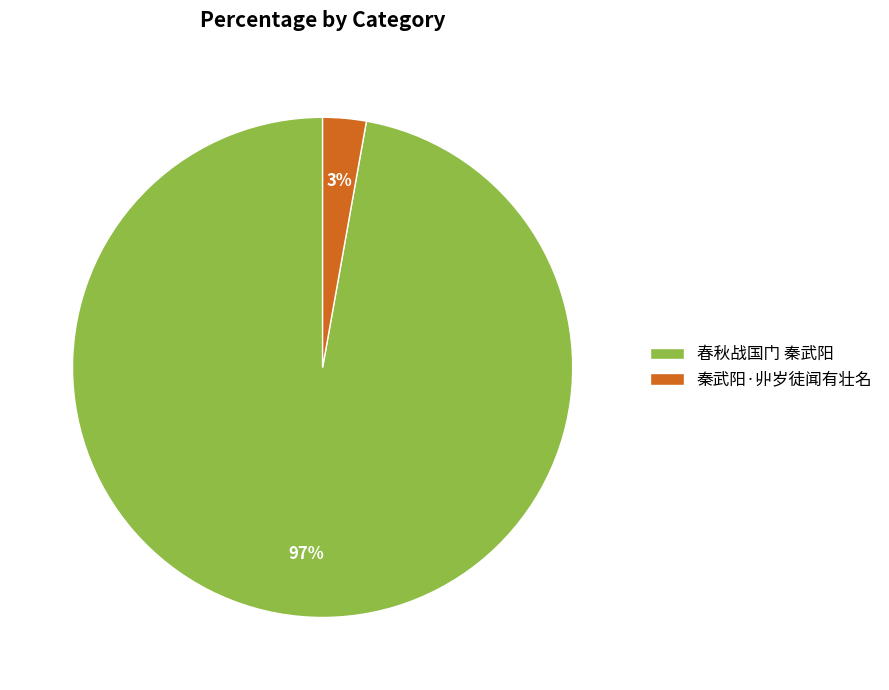

To the nearest percent, what is the difference between the 秦武阳·丱岁徒闻有壮名 and 春秋战国门 秦武阳 slice percentages?

94%